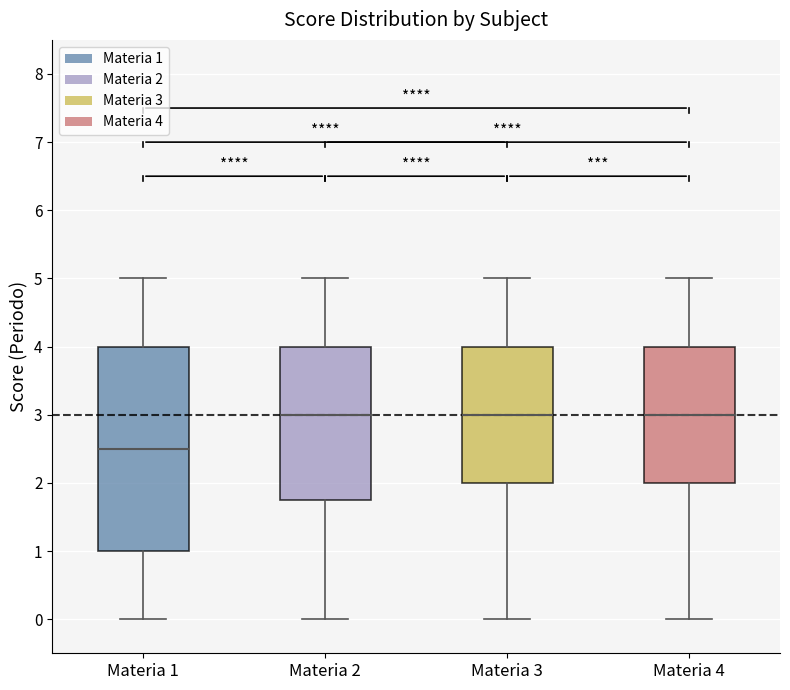

Which box's median line is the lowest?

Materia 1